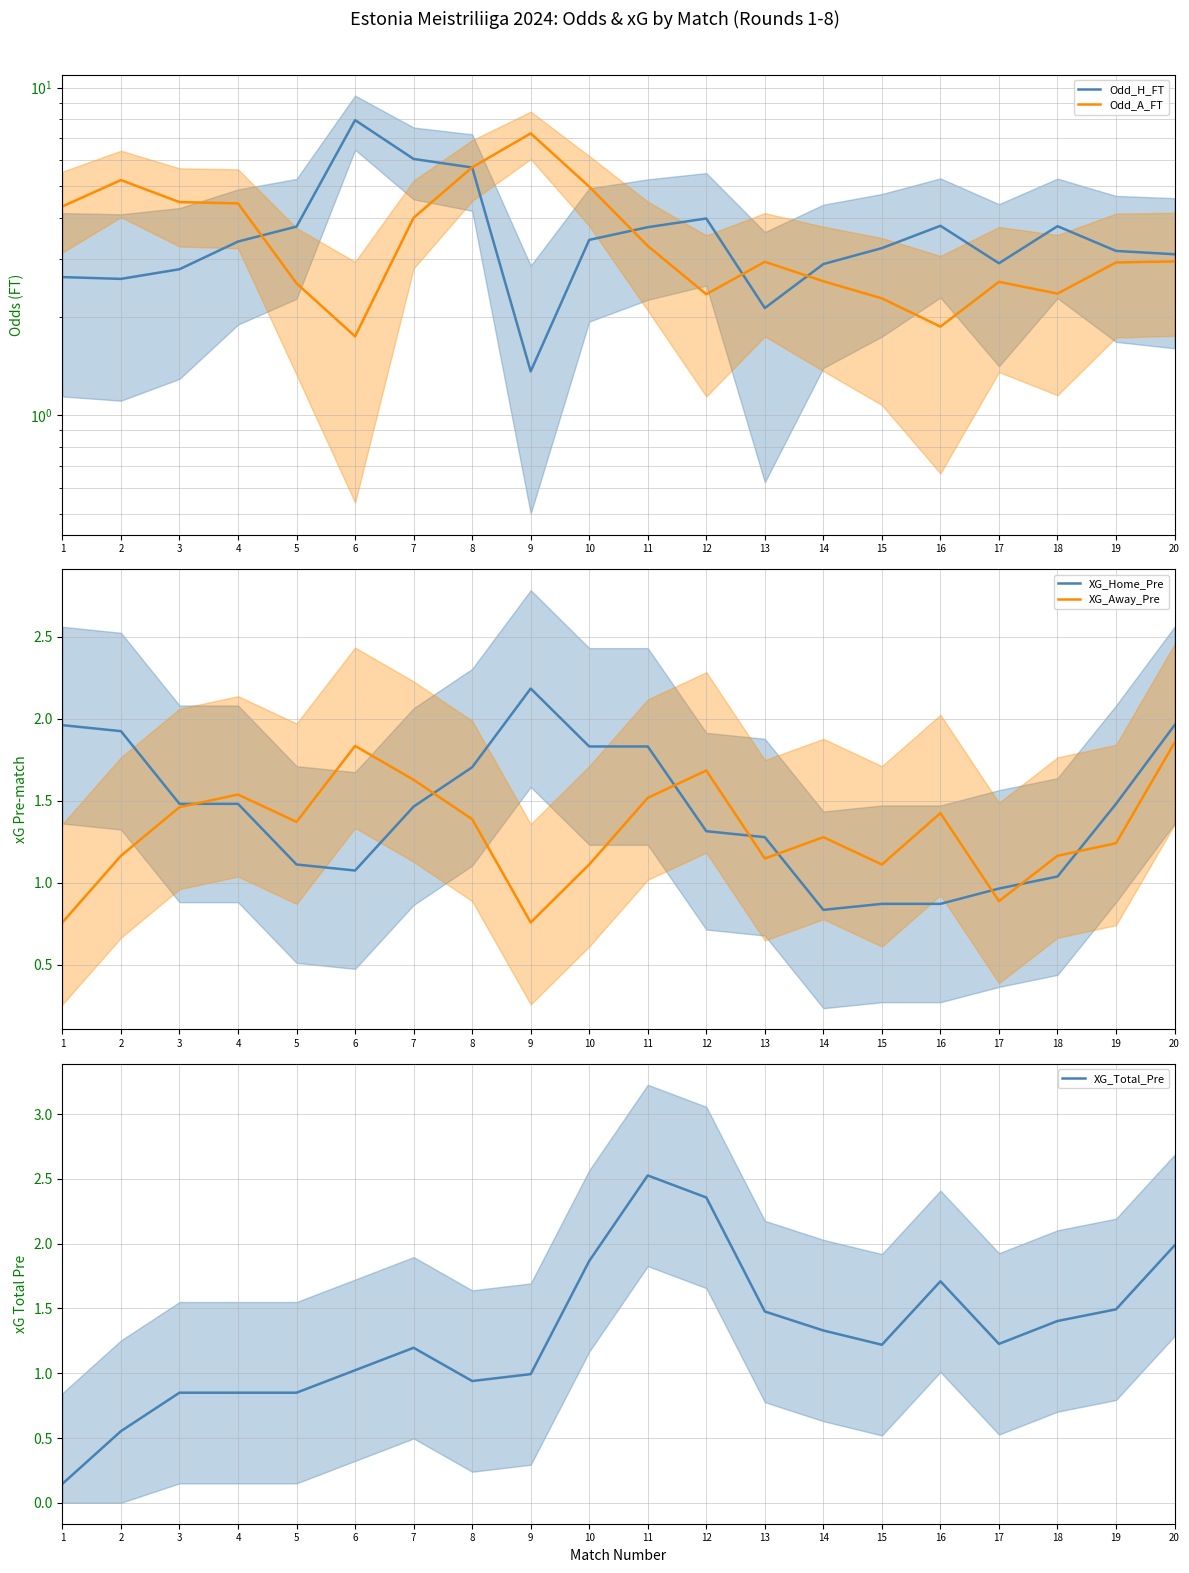

At how many categories does at least one series exceed 4?

9